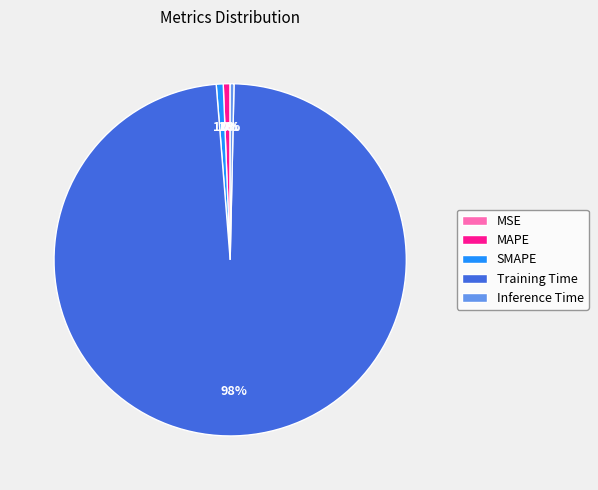

Is Training Time the majority of the pie?

Yes